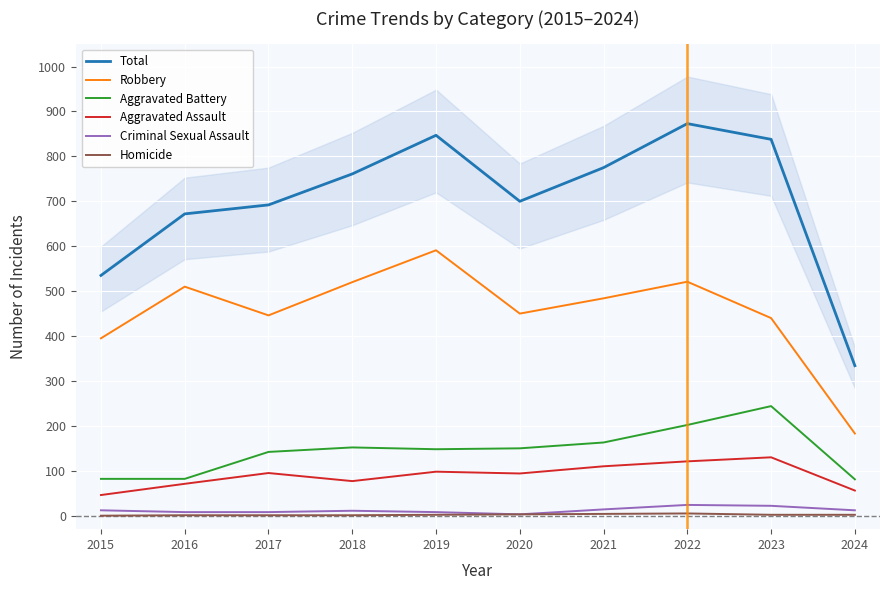

Reading left to right, list all the values displayed in this chart.

Total: 2015=535	2016=672	2017=692	2018=761	2019=847	2020=700	2021=775	2022=873	2023=838	2024=334
Robbery: 2015=395	2016=510	2017=446	2018=520	2019=591	2020=450	2021=484	2022=521	2023=440	2024=183
Aggravated Battery: 2015=82	2016=82	2017=142	2018=152	2019=148	2020=150	2021=163	2022=202	2023=244	2024=81
Aggravated Assault: 2015=46	2016=71	2017=95	2018=77	2019=98	2020=94	2021=110	2022=121	2023=130	2024=56
Criminal Sexual Assault: 2015=12	2016=8	2017=8	2018=11	2019=8	2020=3	2021=14	2022=24	2023=22	2024=12
Homicide: 2015=0	2016=1	2017=1	2018=1	2019=2	2020=3	2021=4	2022=5	2023=2	2024=2